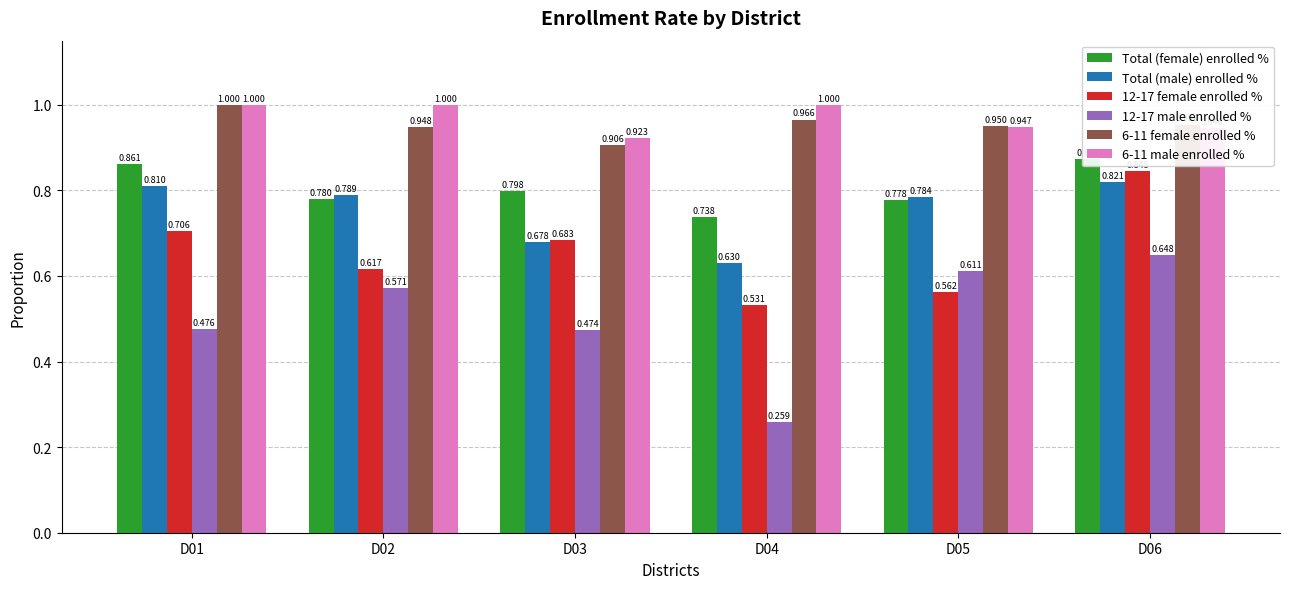

Rank the series by their maximum value, from lowest to highest.

12-17 male enrolled %, Total (male) enrolled %, 12-17 female enrolled %, Total (female) enrolled %, 6-11 female enrolled %, 6-11 male enrolled %